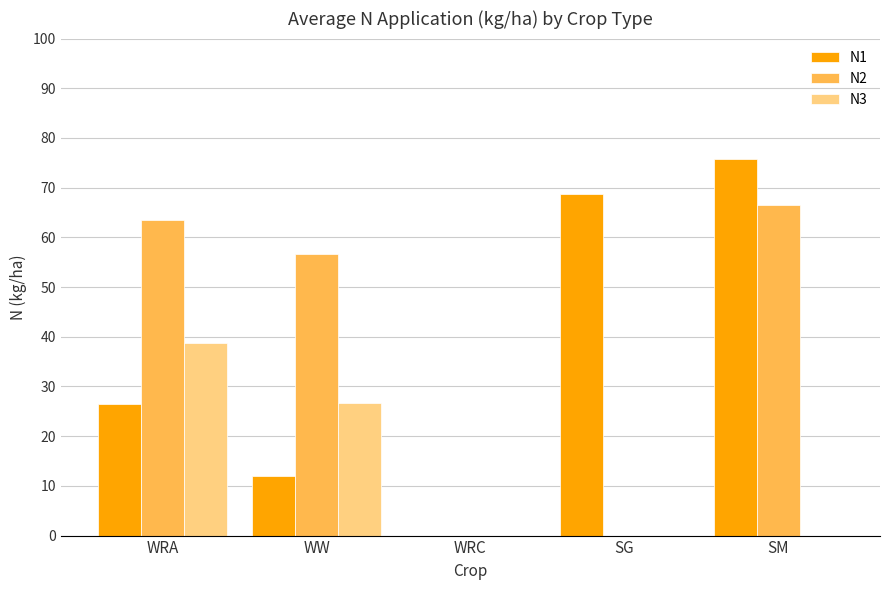

Is the value of N3 at WW greater than the value of N2 at SG?

Yes